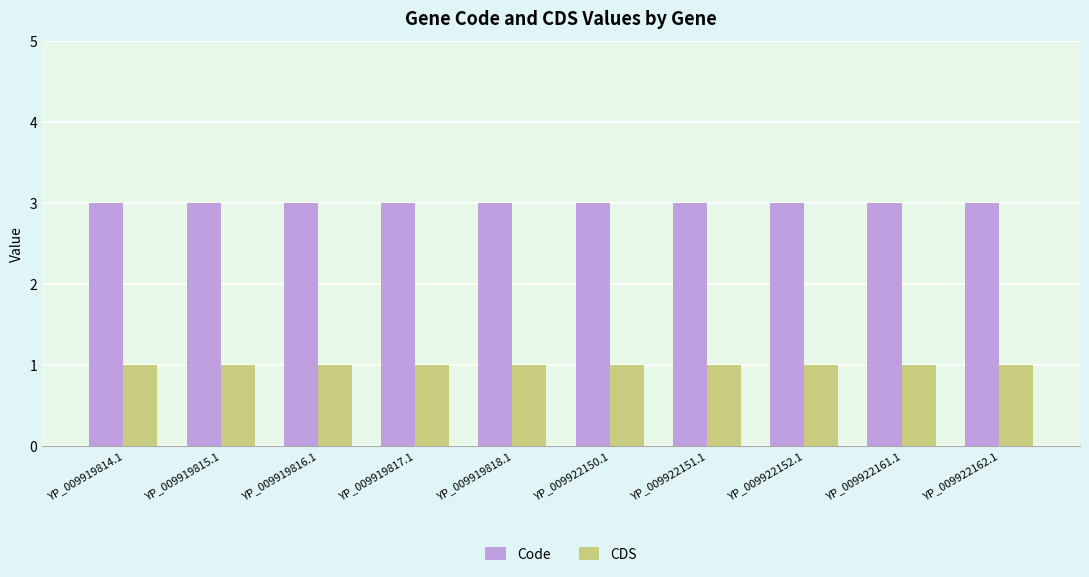

At how many categories does at least one series exceed 2?

10